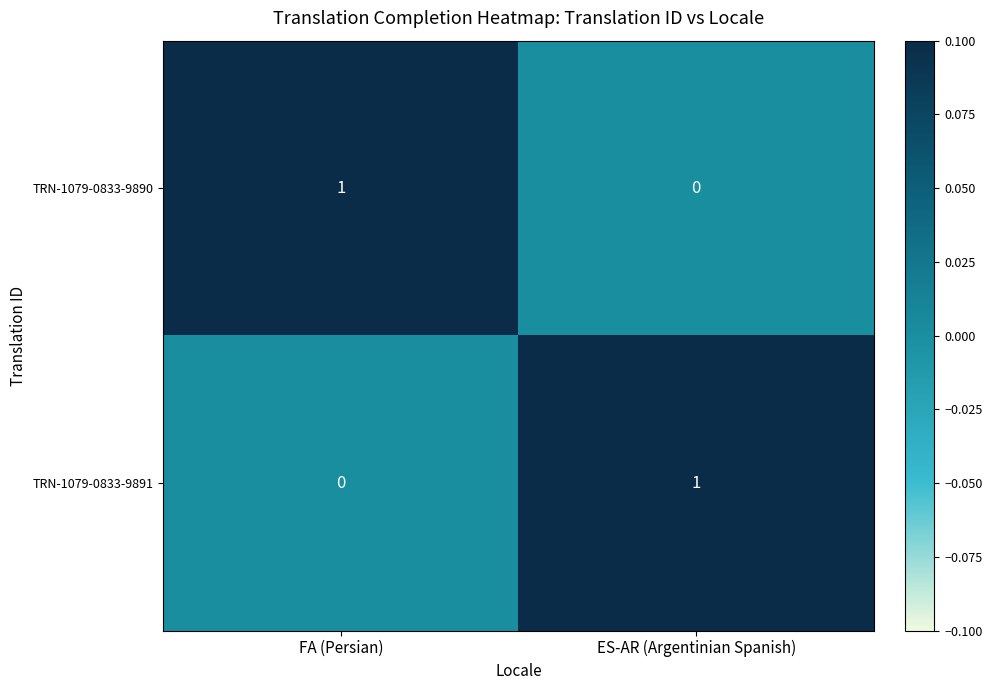

Reading left to right, transcribe all the data shown in this chart.

TRN-1079-0833-9890: 1	0
TRN-1079-0833-9891: 0	1